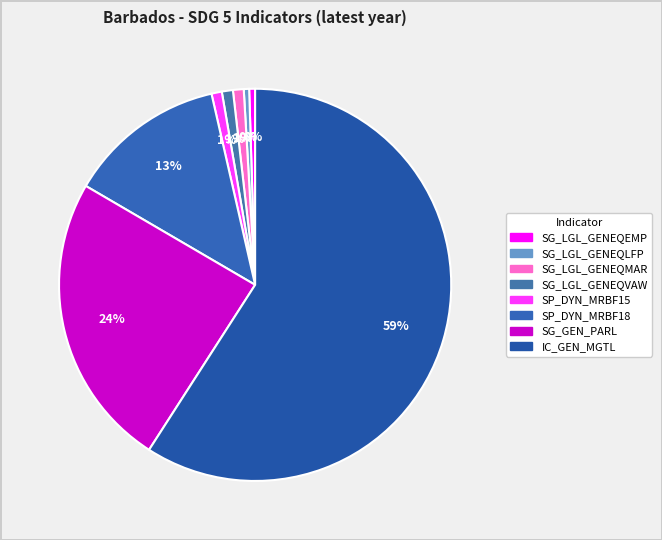

Rank the categories by value from lowest to highest.

SG_LGL_GENEQLFP, SG_LGL_GENEQEMP, SP_DYN_MRBF15, SG_LGL_GENEQMAR, SG_LGL_GENEQVAW, SP_DYN_MRBF18, SG_GEN_PARL, IC_GEN_MGTL